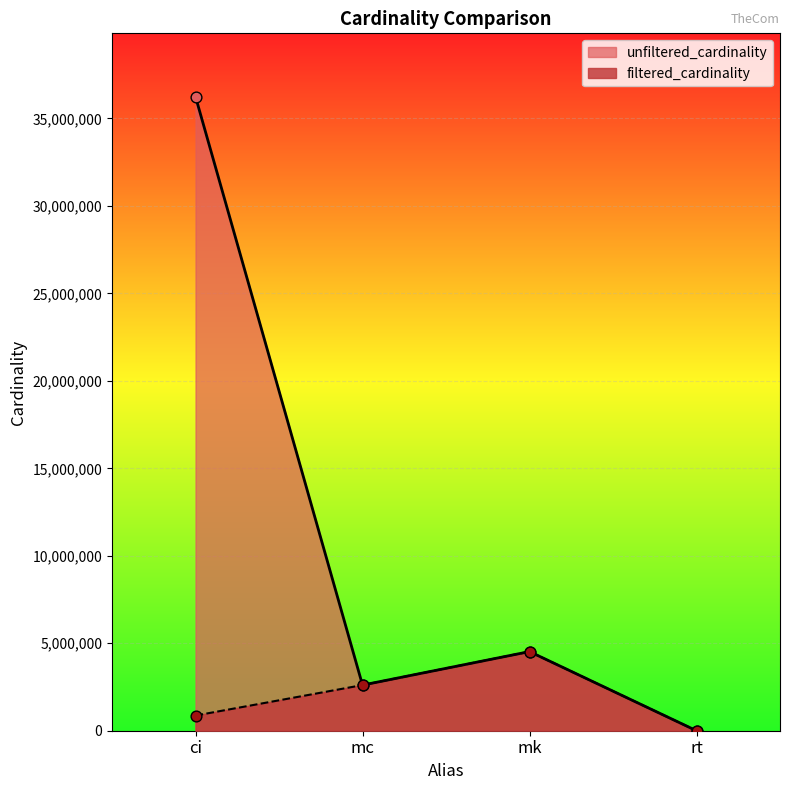

Which series has the largest total across all categories?

unfiltered_cardinality